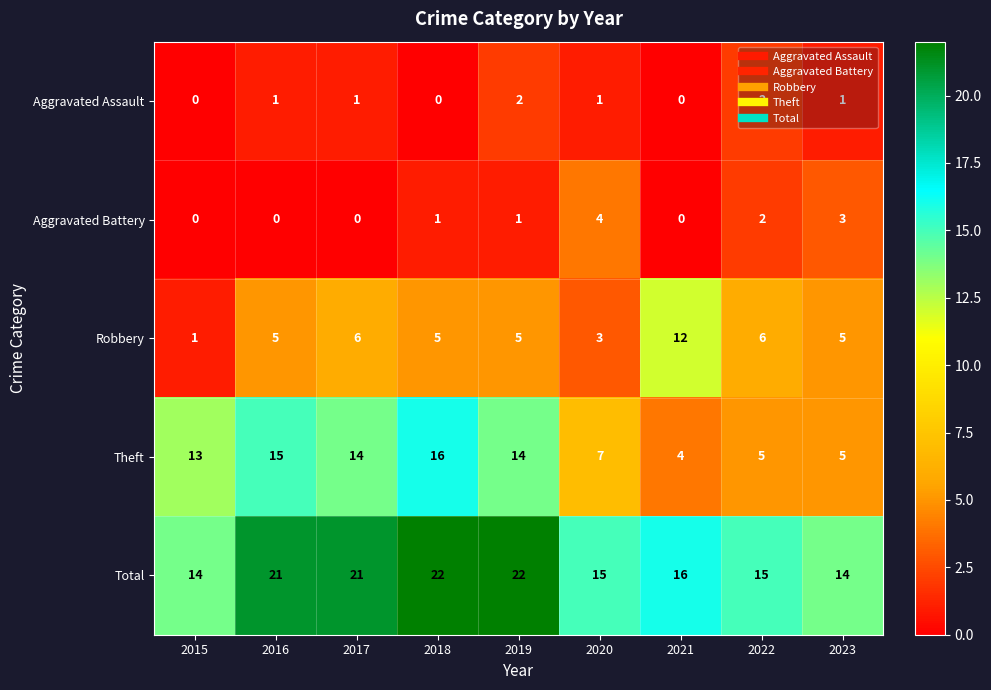

What is the approximate value of Total at 2019?

22